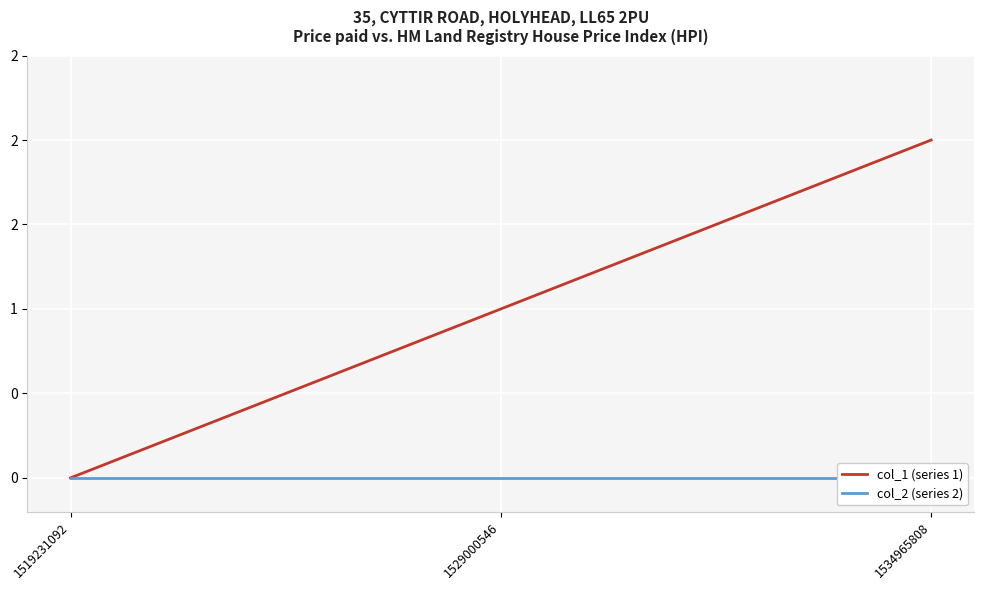

List the labels in order of col_1 (series 1) value, smallest first.

1519231092, 1529000546, 1534965808